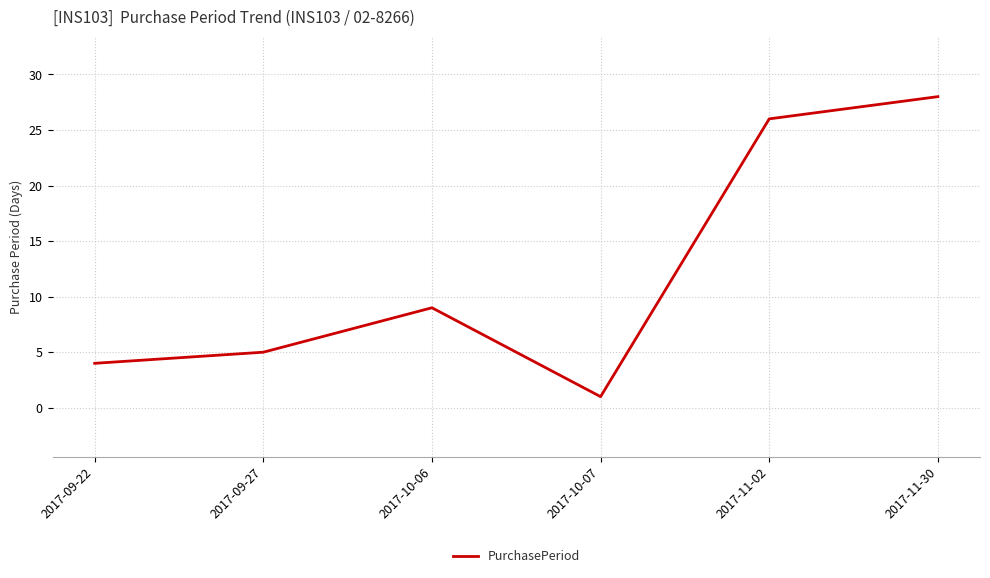

Where is the first local maximum?

2017-10-06